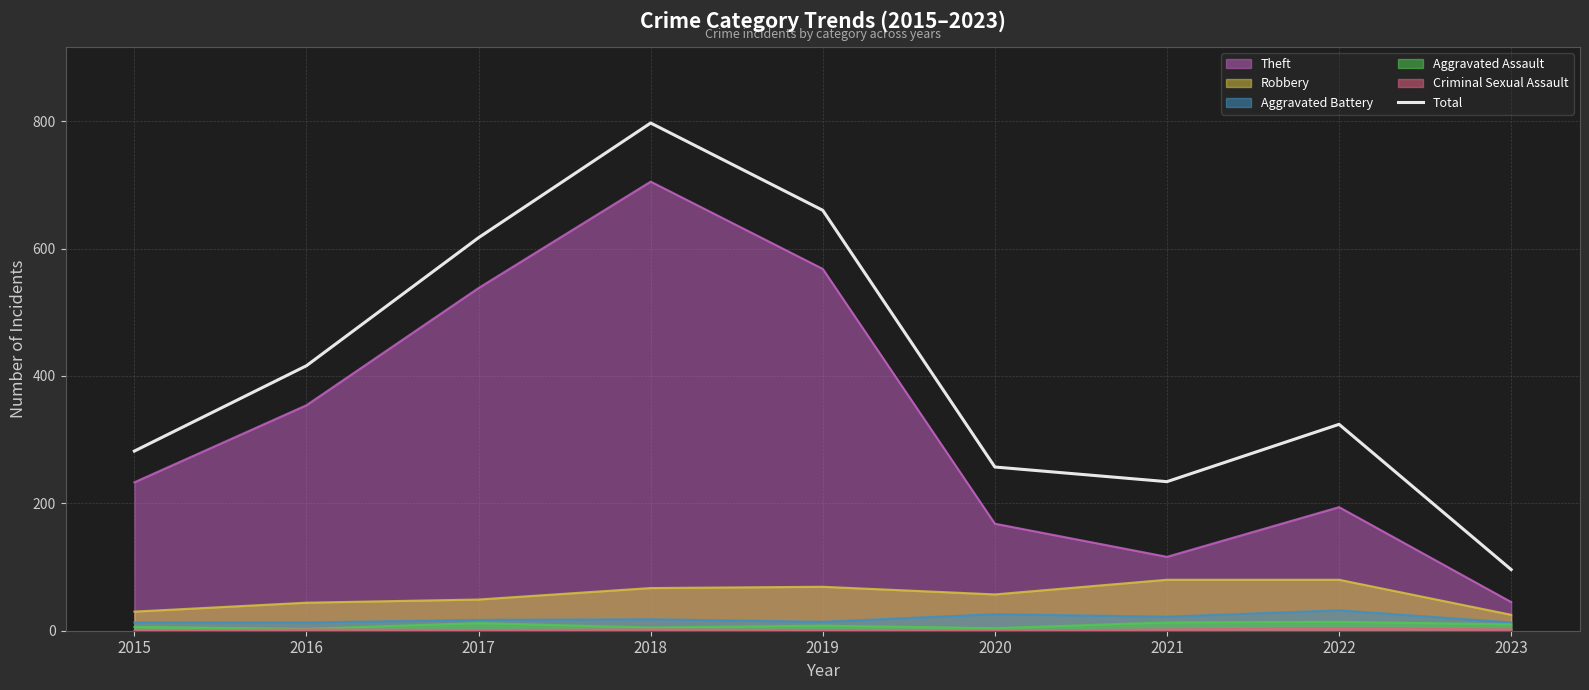

What is the average value?

409